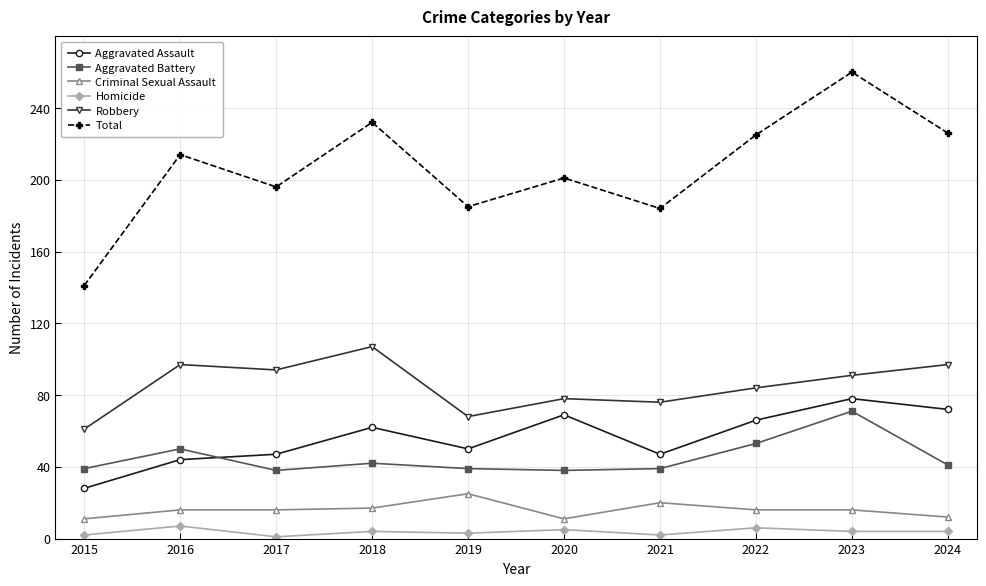

How many data points does each series have?

10